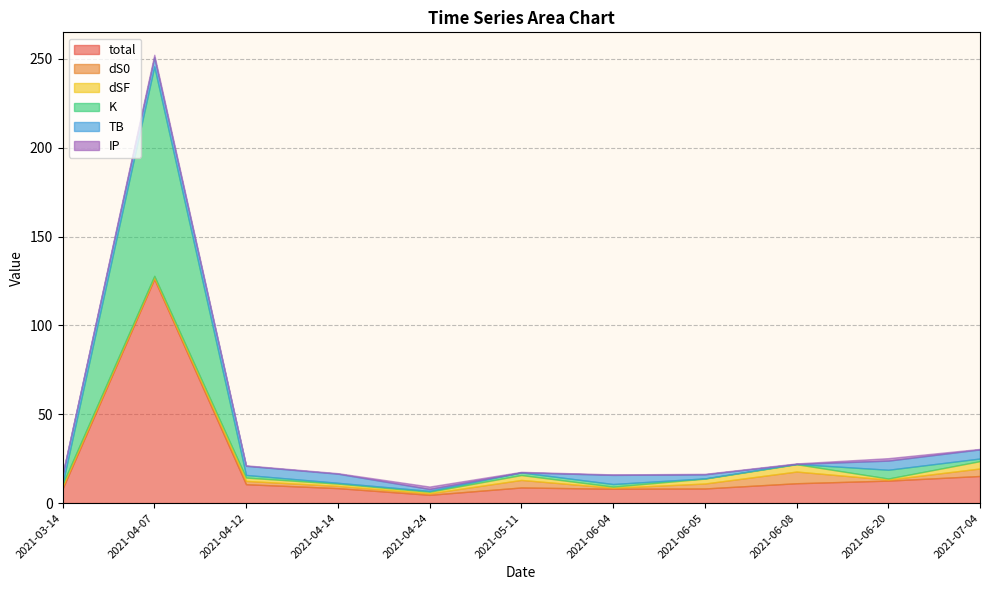

What is the value of the TB point at the 1st from the left?

5.1